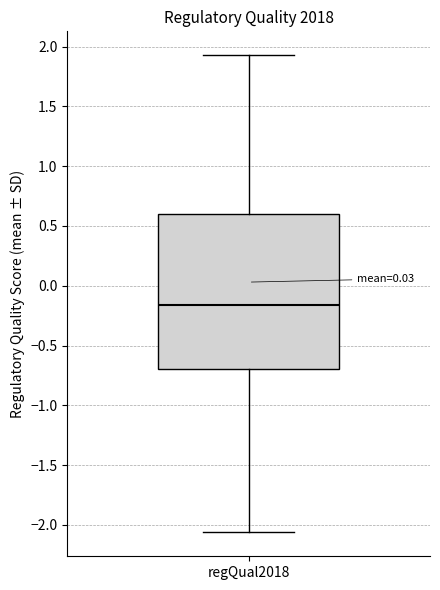

Where is the upper edge of the box for regQual2018 on the y-axis? The values are not printed on the chart, so give them approximately, as read against the axis.

0.60